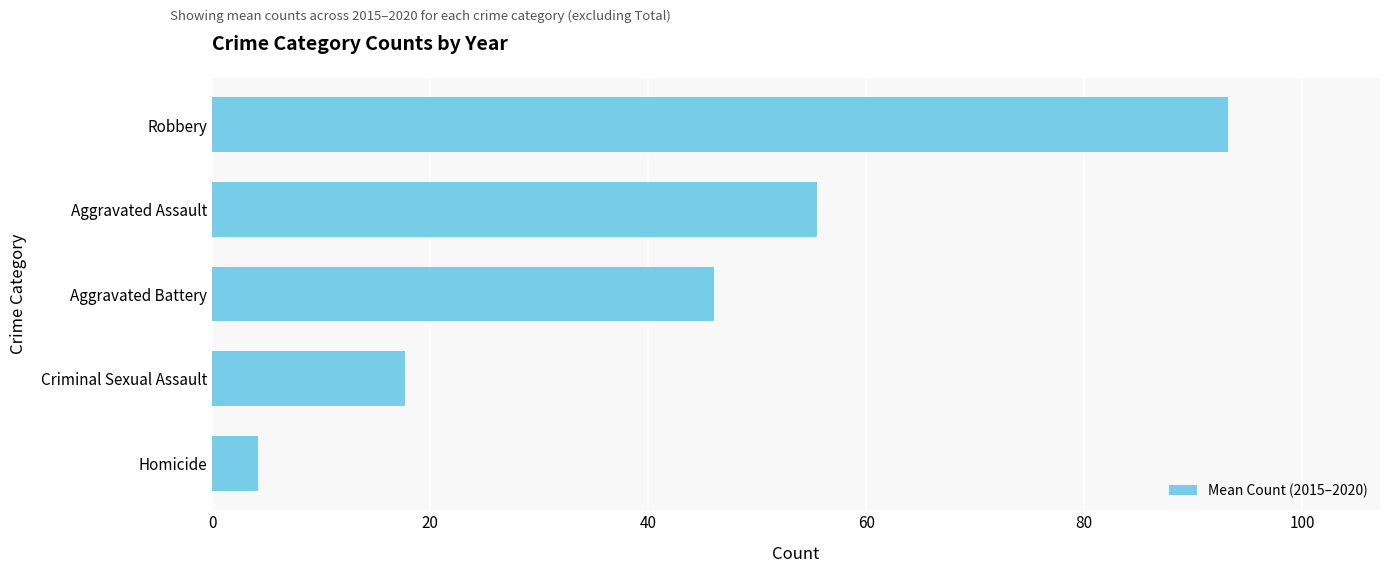

What value does the data have at Criminal Sexual Assault?

17.7